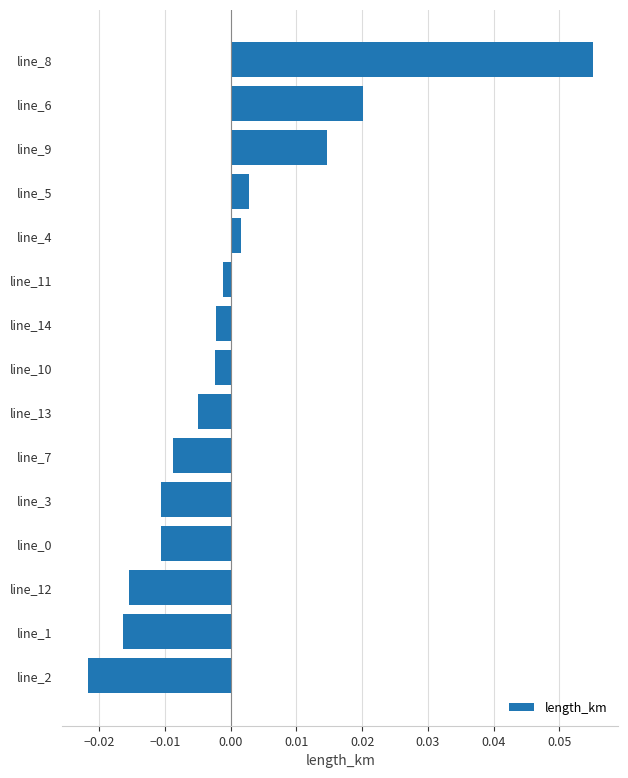

Which has a higher value, line_12 or line_2?

line_12